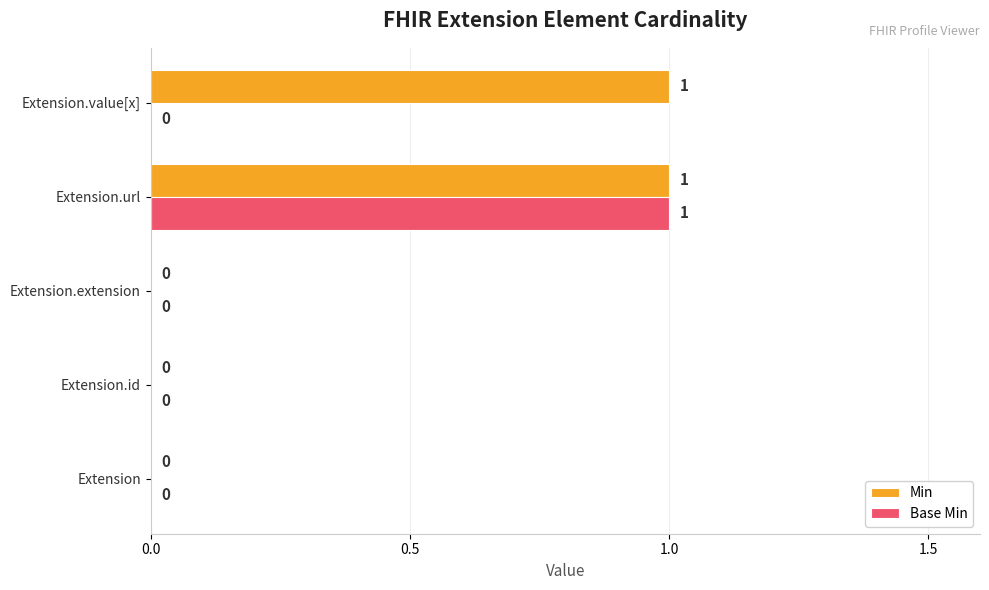

True or false: Min has a value of 2 at Extension.value[x].

False